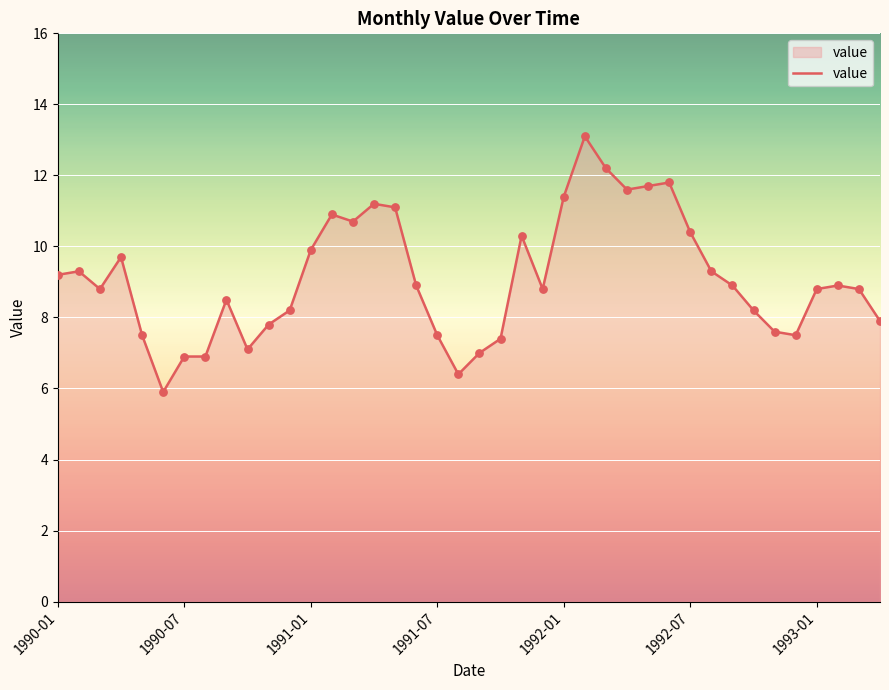

What is the maximum value shown in the chart?

13.1